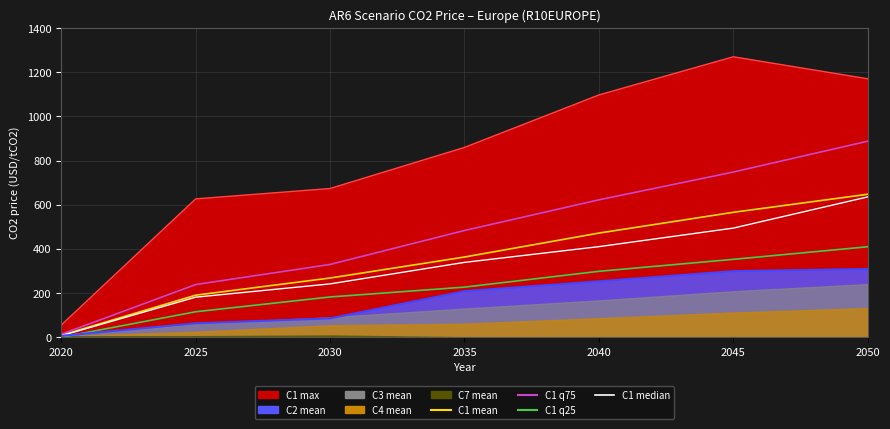

Reading left to right, what are all the values shown in this chart?

C1 max line: 55.2	626.5	673.5	859.5	1097.0	1269.9	1170.3
C1 mean line: 8.7	190.5	268.2	363.3	471.6	565.7	647.4
C1 q75: 13.6	238.6	329.7	483.4	622.1	748.0	887.7
C1 q25: 0.0	115.5	182.5	227.1	298.6	352.8	409.8
C1 median: 6.9	181.5	241.7	339.0	410.3	494.2	635.4
C2 mean line: 6.4	63.2	85.5	208.7	253.3	299.4	309.1